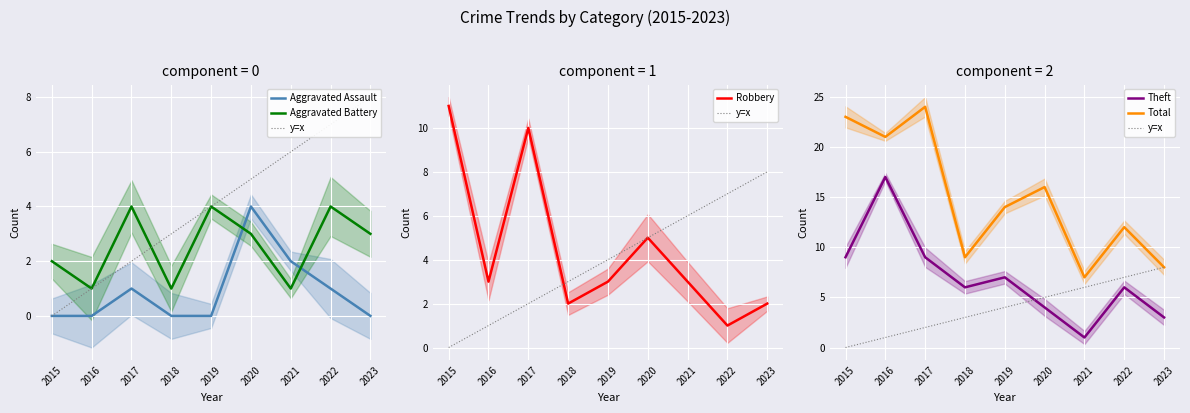

The value of y=x at 2019 is 1. True or false?

False